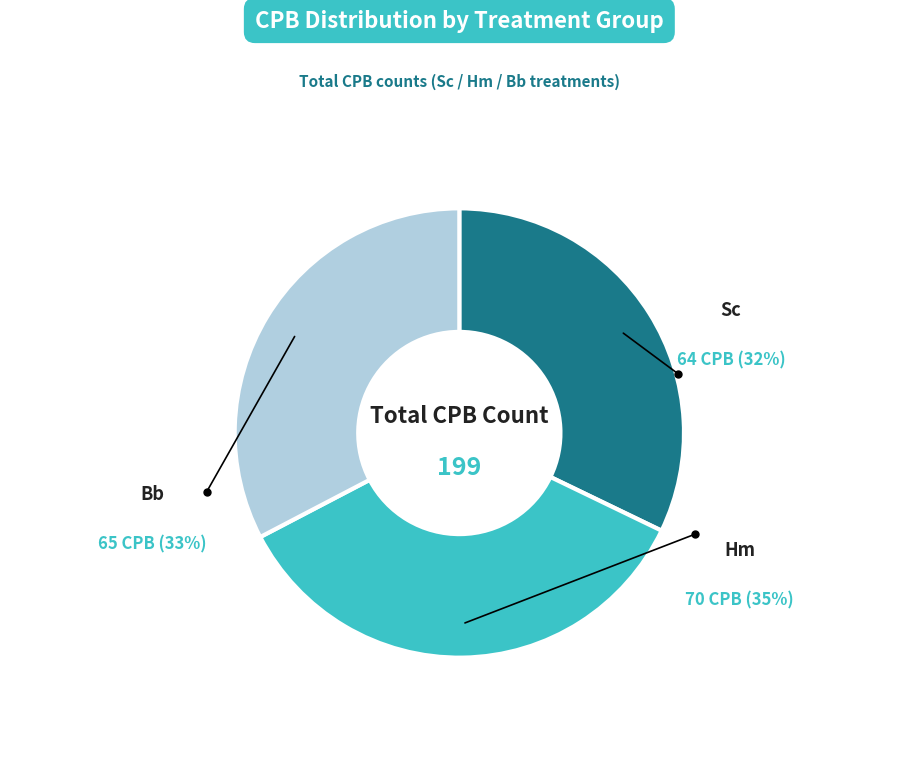

Is there any slice that represents more than half of the pie?

No